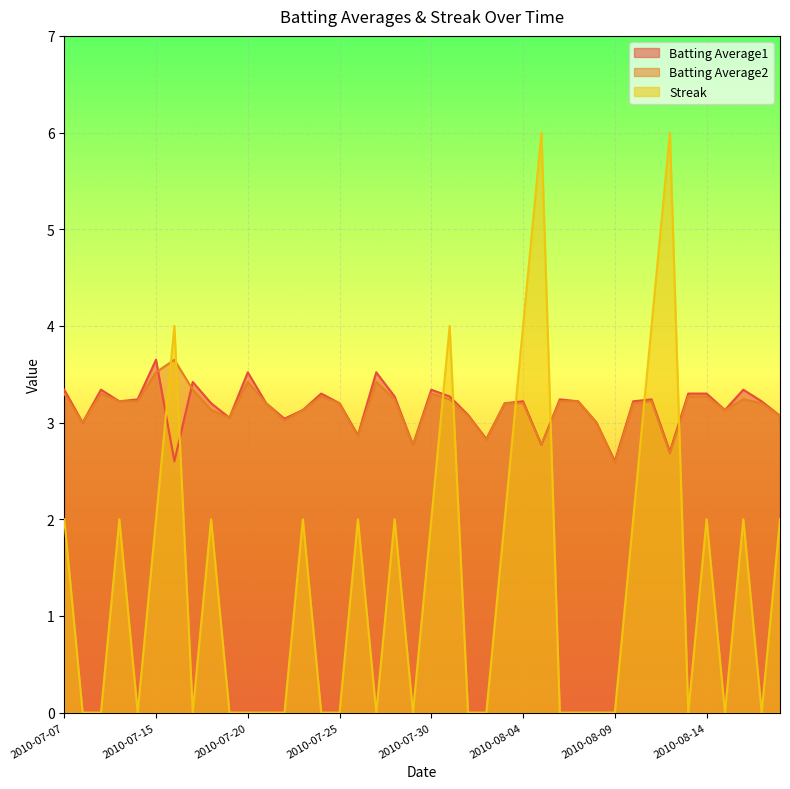

Reading left to right, what are all the values shown in this chart?

Batting Average1: 2010-07-07=3.3	2010-07-08=3.0	2010-07-09=3.3	2010-07-10=3.2	2010-07-11=3.2	2010-07-15=3.6	2010-07-16=2.6	2010-07-17=3.4	2010-07-18=3.2	2010-07-19=3.0	2010-07-20=3.5	2010-07-21=3.2	2010-07-22=3.0	2010-07-23=3.1	2010-07-24=3.3	2010-07-25=3.2	2010-07-26=2.9	2010-07-27=3.5	2010-07-28=3.3	2010-07-29=2.8	2010-07-30=3.3	2010-07-31=3.3	2010-08-01=3.1	2010-08-02=2.8	2010-08-03=3.2	2010-08-04=3.2	2010-08-05=2.8	2010-08-06=3.2	2010-08-07=3.2	2010-08-08=3.0	2010-08-09=2.6	2010-08-10=3.2	2010-08-11=3.2	2010-08-12=2.7	2010-08-13=3.3	2010-08-14=3.3	2010-08-15=3.1	2010-08-16=3.3	2010-08-17=3.2	2010-08-18=3.1
Batting Average2: 2010-07-07=3.3	2010-07-08=3.0	2010-07-09=3.3	2010-07-10=3.2	2010-07-11=3.2	2010-07-15=3.5	2010-07-16=3.6	2010-07-17=3.3	2010-07-18=3.1	2010-07-19=3.0	2010-07-20=3.4	2010-07-21=3.2	2010-07-22=3.0	2010-07-23=3.1	2010-07-24=3.3	2010-07-25=3.2	2010-07-26=2.9	2010-07-27=3.4	2010-07-28=3.2	2010-07-29=2.8	2010-07-30=3.3	2010-07-31=3.2	2010-08-01=3.1	2010-08-02=2.8	2010-08-03=3.2	2010-08-04=3.2	2010-08-05=2.8	2010-08-06=3.2	2010-08-07=3.2	2010-08-08=3.0	2010-08-09=2.6	2010-08-10=3.2	2010-08-11=3.2	2010-08-12=2.7	2010-08-13=3.3	2010-08-14=3.3	2010-08-15=3.1	2010-08-16=3.2	2010-08-17=3.2	2010-08-18=3.1
Streak: 2010-07-07=2.0	2010-07-08=0.0	2010-07-09=0.0	2010-07-10=2.0	2010-07-11=0.0	2010-07-15=2.0	2010-07-16=4.0	2010-07-17=0.0	2010-07-18=2.0	2010-07-19=0.0	2010-07-20=0.0	2010-07-21=0.0	2010-07-22=0.0	2010-07-23=2.0	2010-07-24=0.0	2010-07-25=0.0	2010-07-26=2.0	2010-07-27=0.0	2010-07-28=2.0	2010-07-29=0.0	2010-07-30=2.0	2010-07-31=4.0	2010-08-01=0.0	2010-08-02=0.0	2010-08-03=2.0	2010-08-04=4.0	2010-08-05=6.0	2010-08-06=0.0	2010-08-07=0.0	2010-08-08=0.0	2010-08-09=0.0	2010-08-10=2.0	2010-08-11=4.0	2010-08-12=6.0	2010-08-13=0.0	2010-08-14=2.0	2010-08-15=0.0	2010-08-16=2.0	2010-08-17=0.0	2010-08-18=2.0